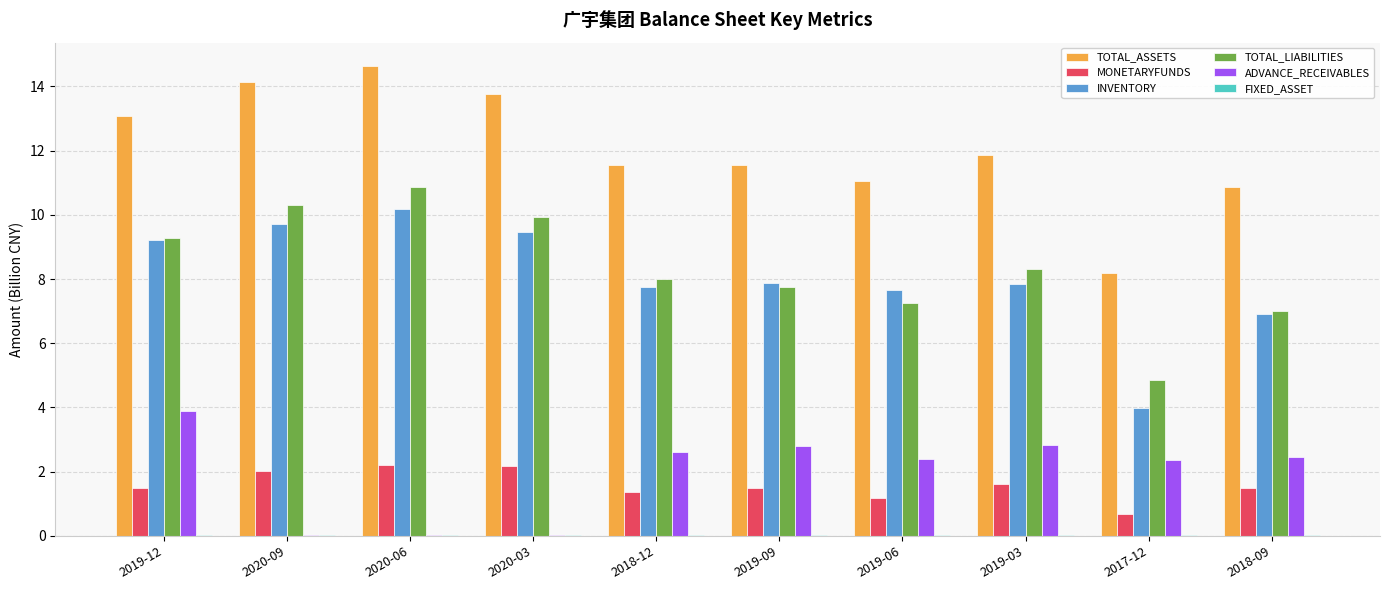

What is the greatest value displayed?

14.6